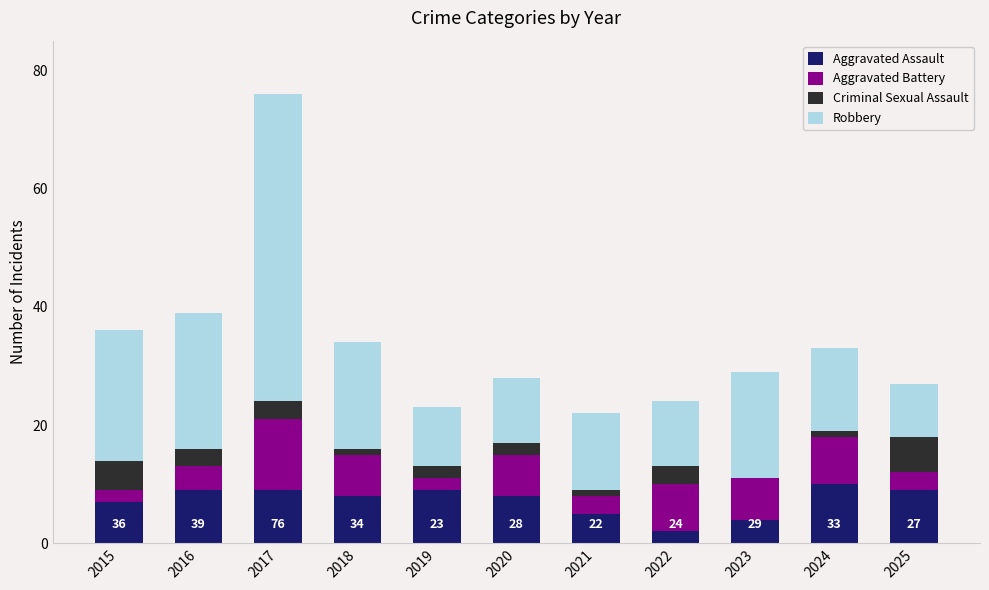

The value of Aggravated Assault at 2024 is 15. True or false?

False